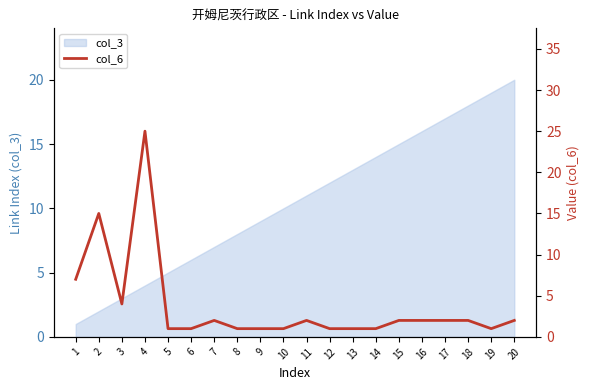

True or false: the data has more than 0 interior local peaks.

True